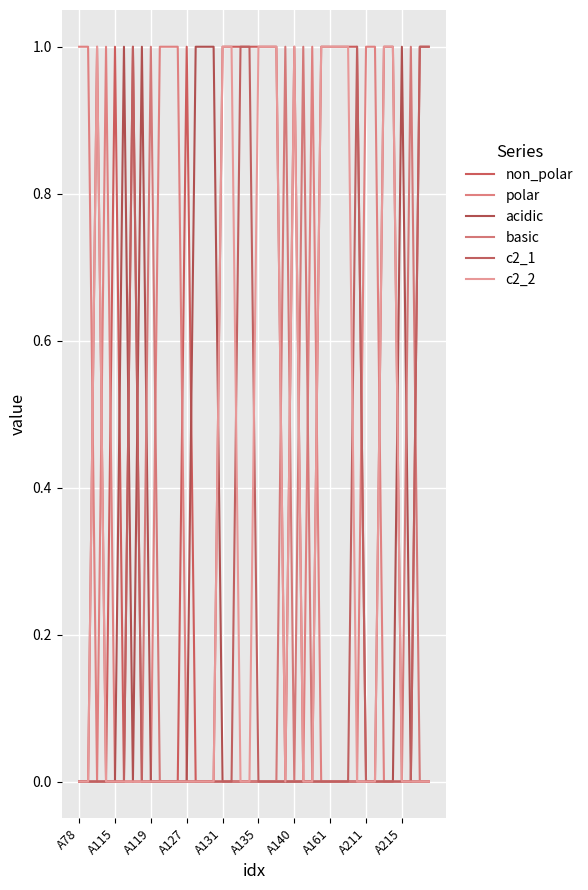

What is the label of the 33rd point from the right?

A161